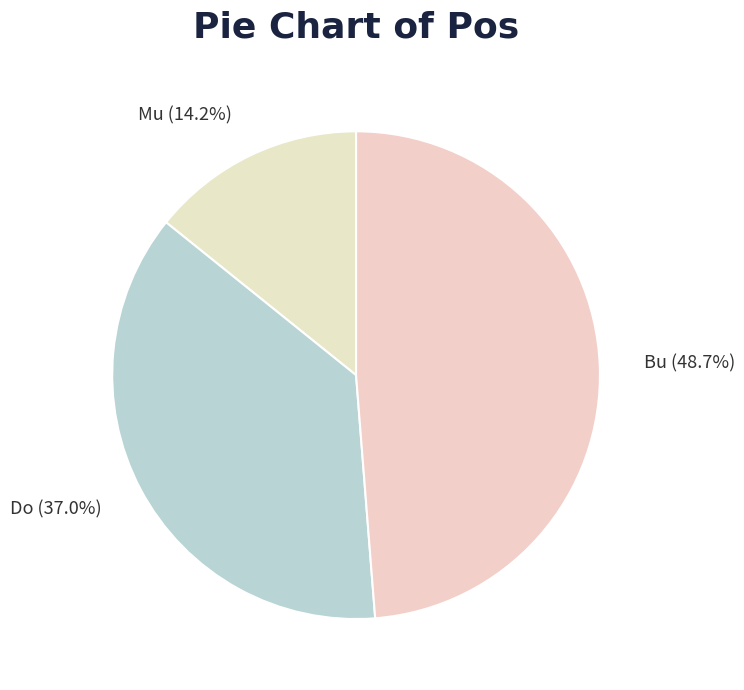

To the nearest percent, what is the difference between the largest and smallest slice percentages?

35%